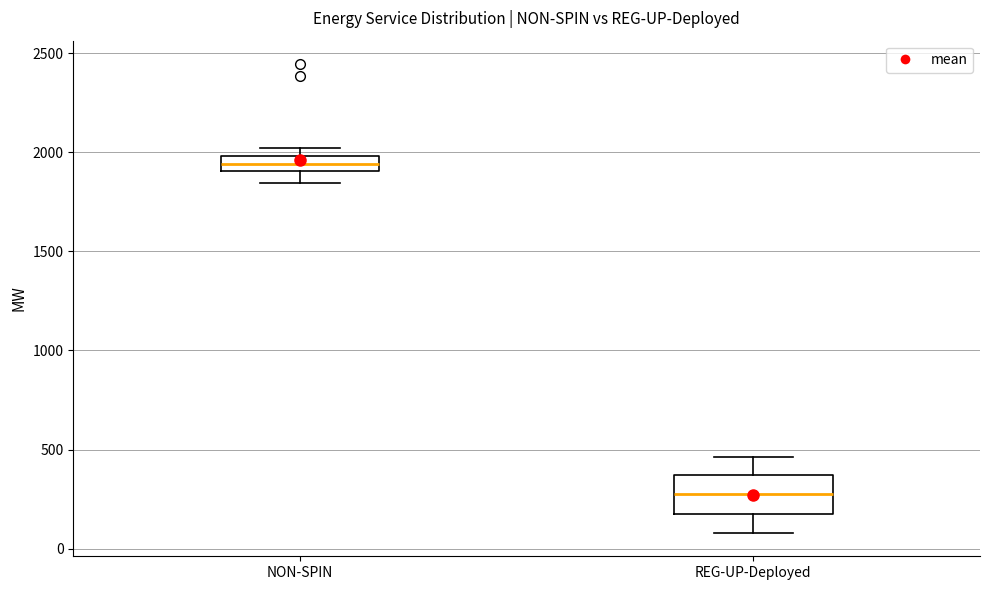

Which box's median line is the highest?

NON-SPIN